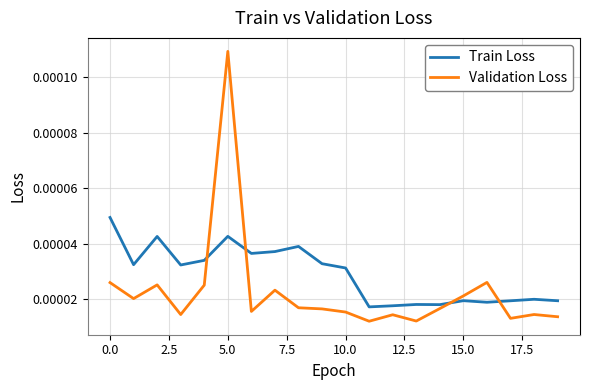

Which series has the largest range (max minus min)?

Validation Loss